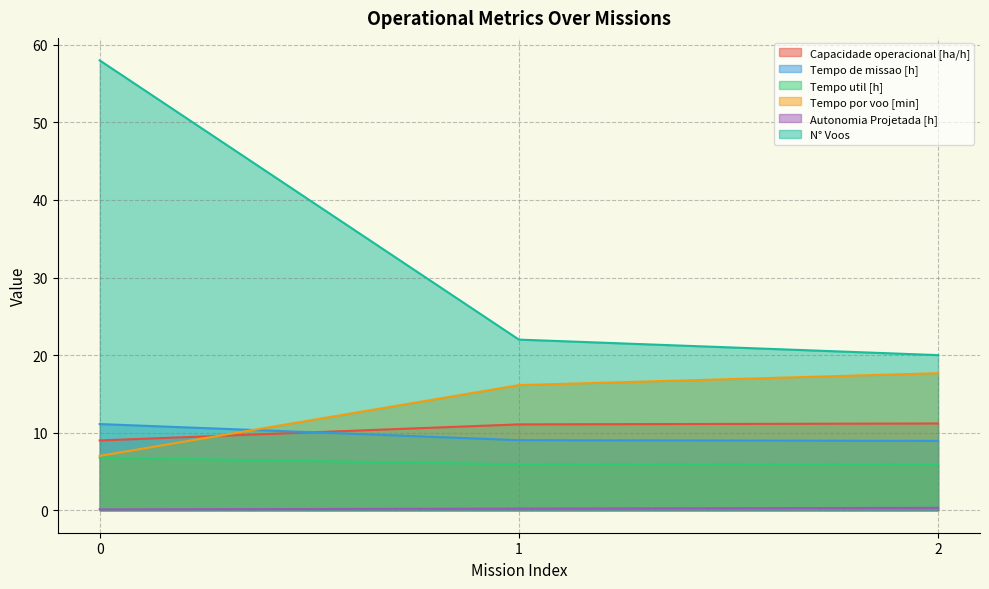

What is the value of the Tempo util [h] point at the 2nd from the left?

5.9